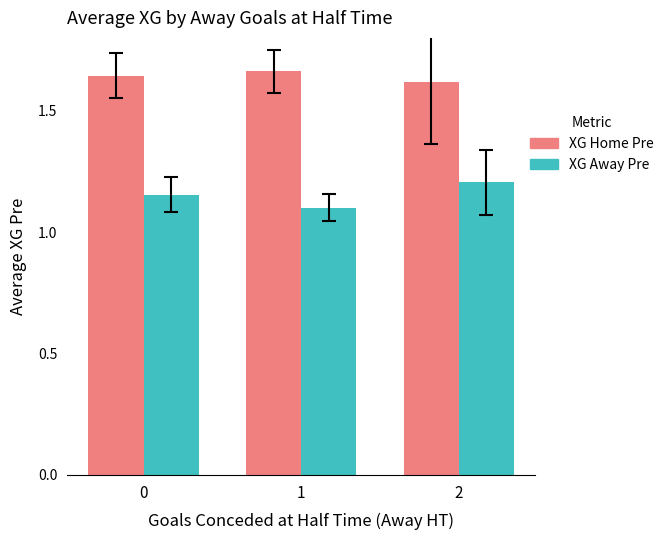

Count the XG Away Pre values in the range 1 to 2.

3